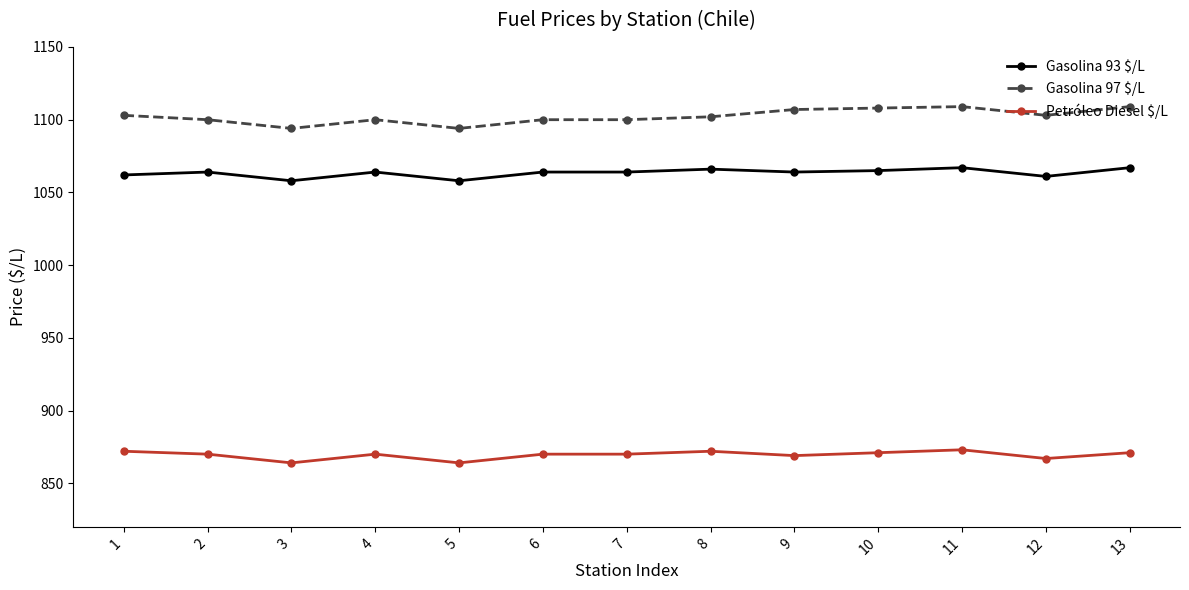

True or false: Gasolina 93 $/L has a value of 650 at 7.

False